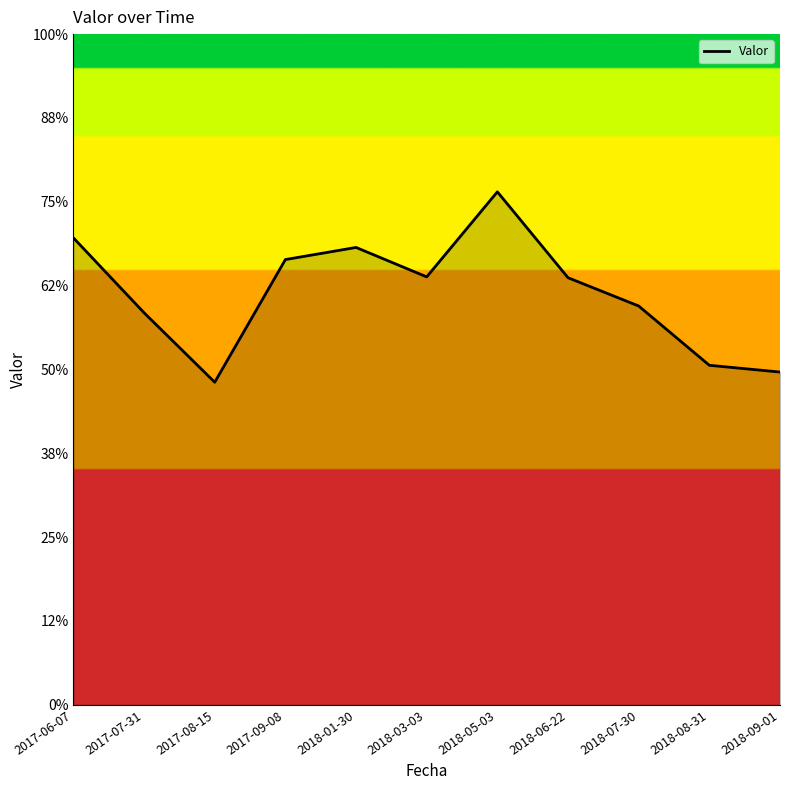

At which category does the data reach its first local valley?

2017-08-15